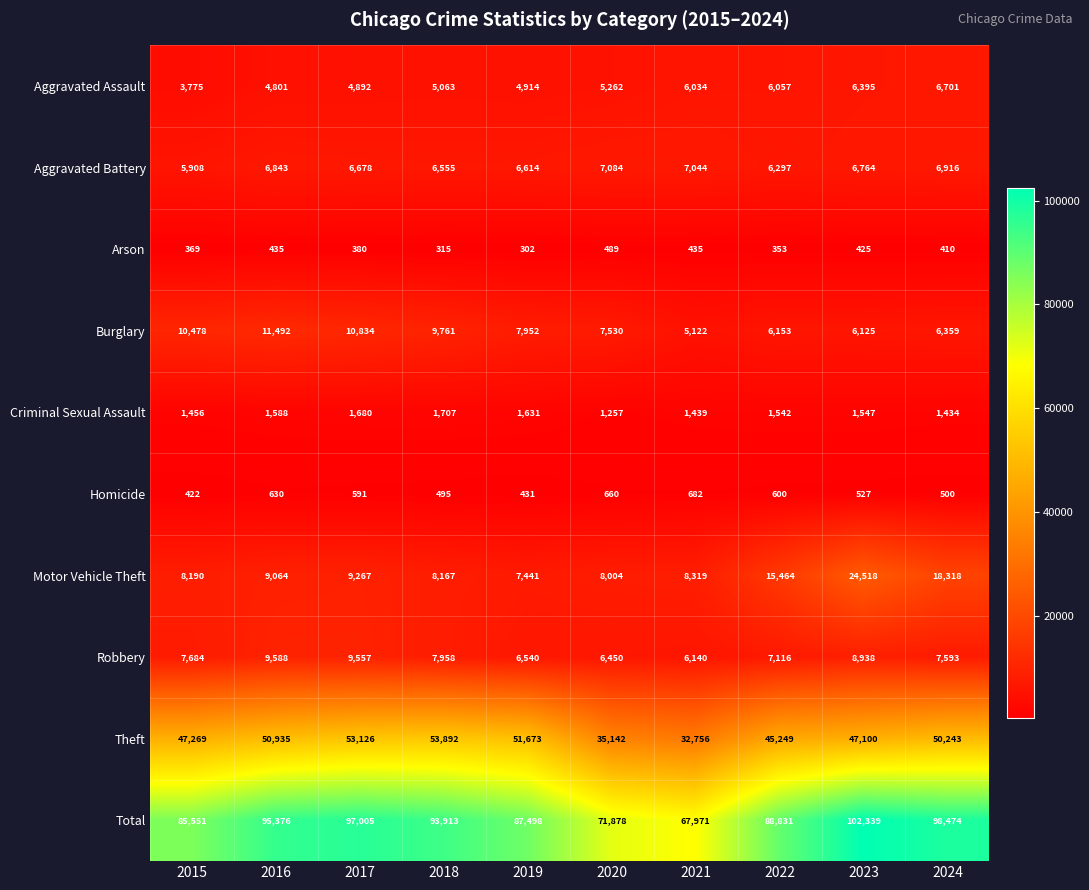

Rank the series by their maximum value, from lowest to highest.

Arson, Homicide, Criminal Sexual Assault, Aggravated Assault, Aggravated Battery, Robbery, Burglary, Motor Vehicle Theft, Theft, Total